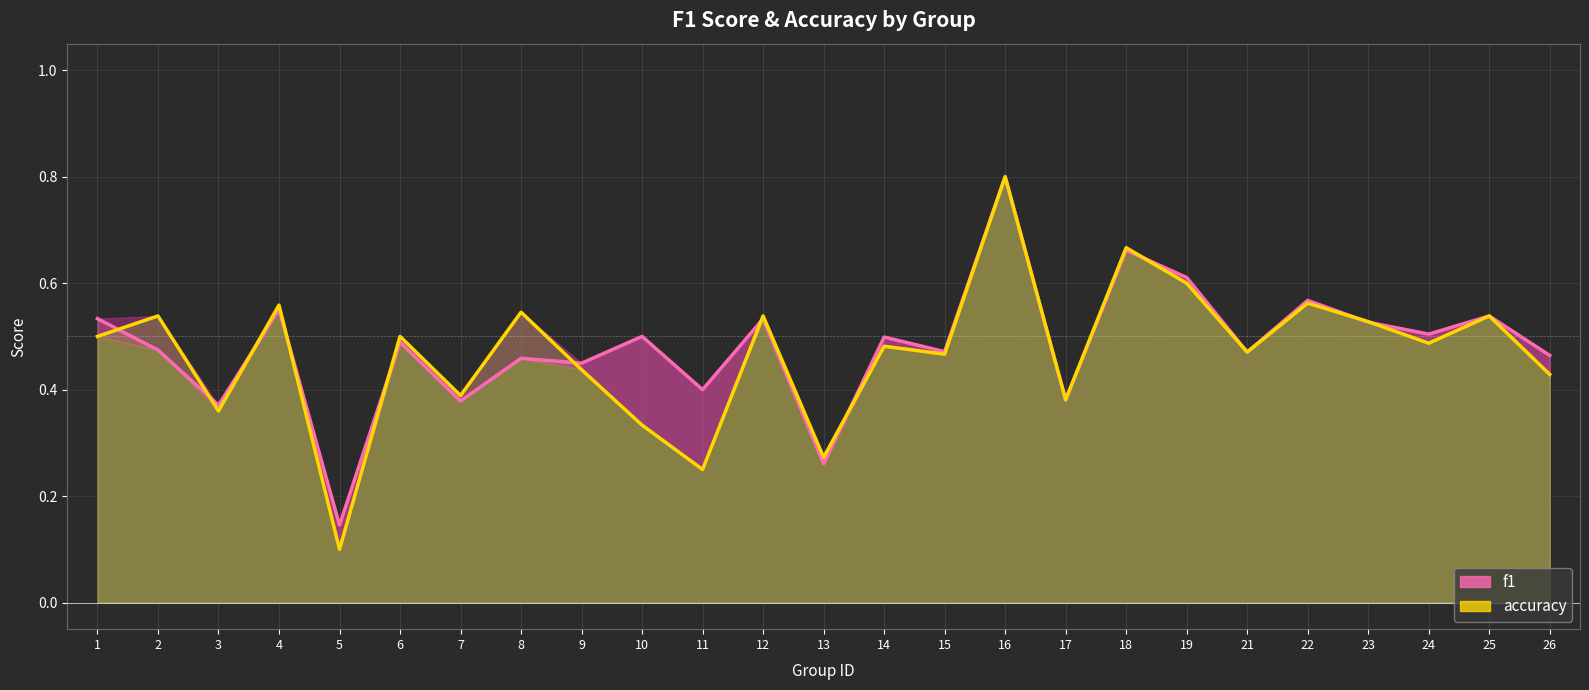

Where is accuracy nearest to the value 0?

5